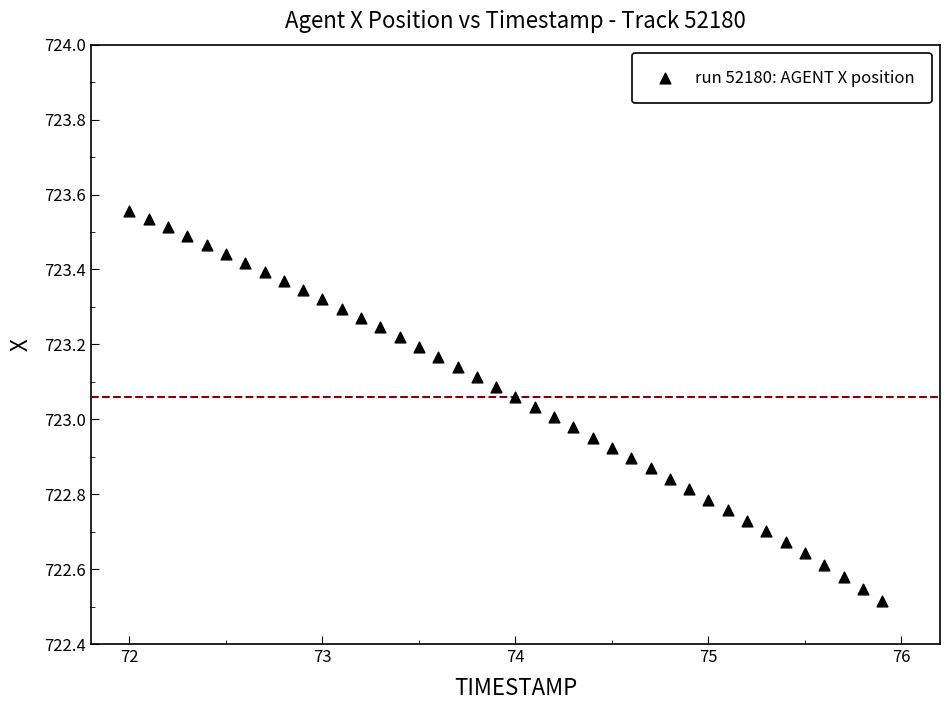

What is the range of Y values (max minus min)?

1.0